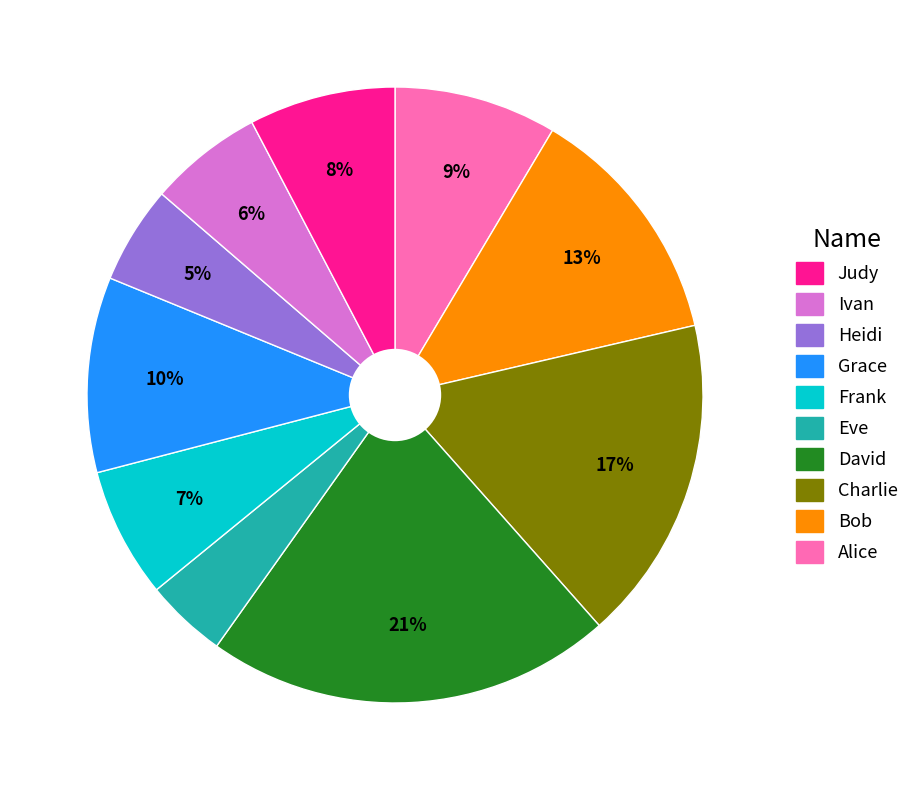

To the nearest percent, what is the difference between the largest and smallest slice percentages?

17%